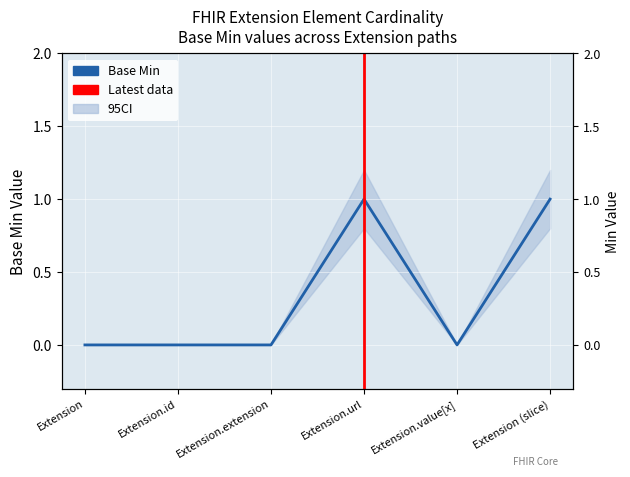

Reading left to right, what are all the values shown in this chart?

Extension=0	Extension.id=0	Extension.extension=0	Extension.url=1	Extension.value[x]=0	Extension (slice)=1